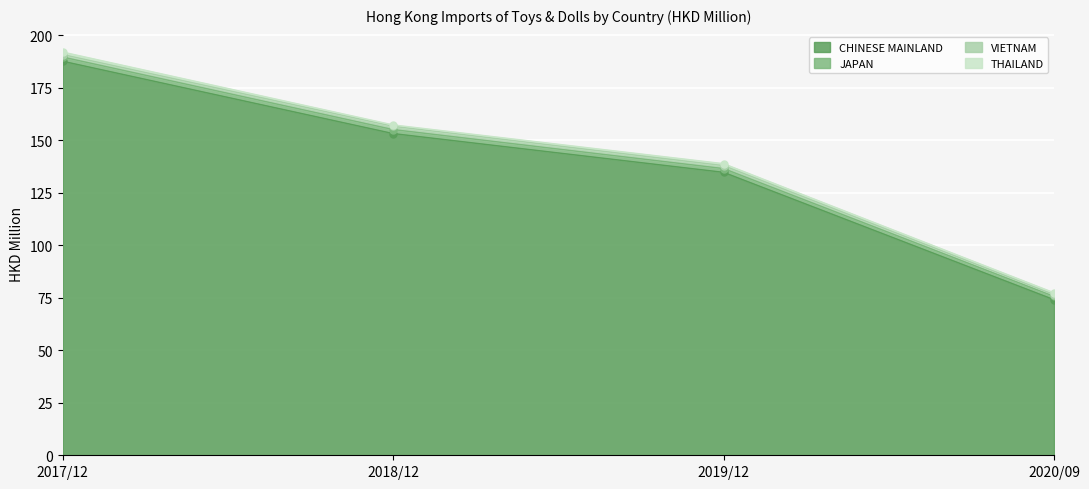

True or false: 202009 has more than 1 points higher than both neighbors.

False